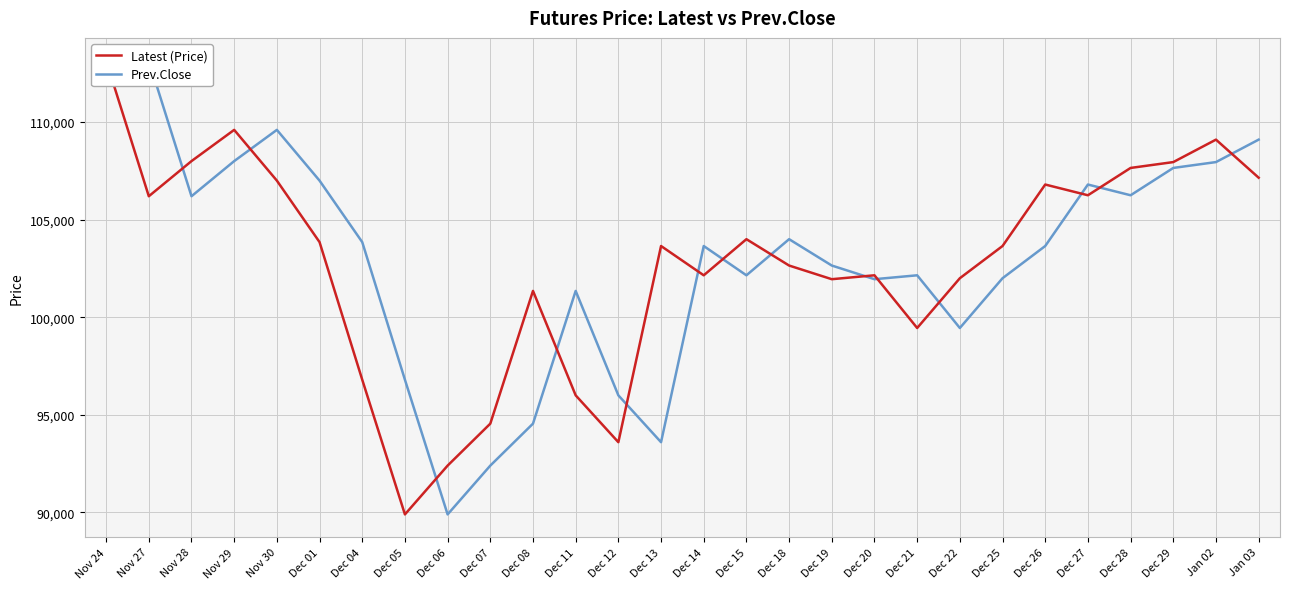

Reading right to left, what are all the values shown in this chart?

Latest (Price): 107150	109100	107950	107650	106250	106800	103650	102000	99450	102150	101950	102650	104000	102150	103650	93600	96000	101350	94550	92400	89900	96800	103850	107000	109600	108000	106200	113150
Prev.Close: 109100	107950	107650	106250	106800	103650	102000	99450	102150	101950	102650	104000	102150	103650	93600	96000	101350	94550	92400	89900	96800	103850	107000	109600	108000	106200	113150	112500